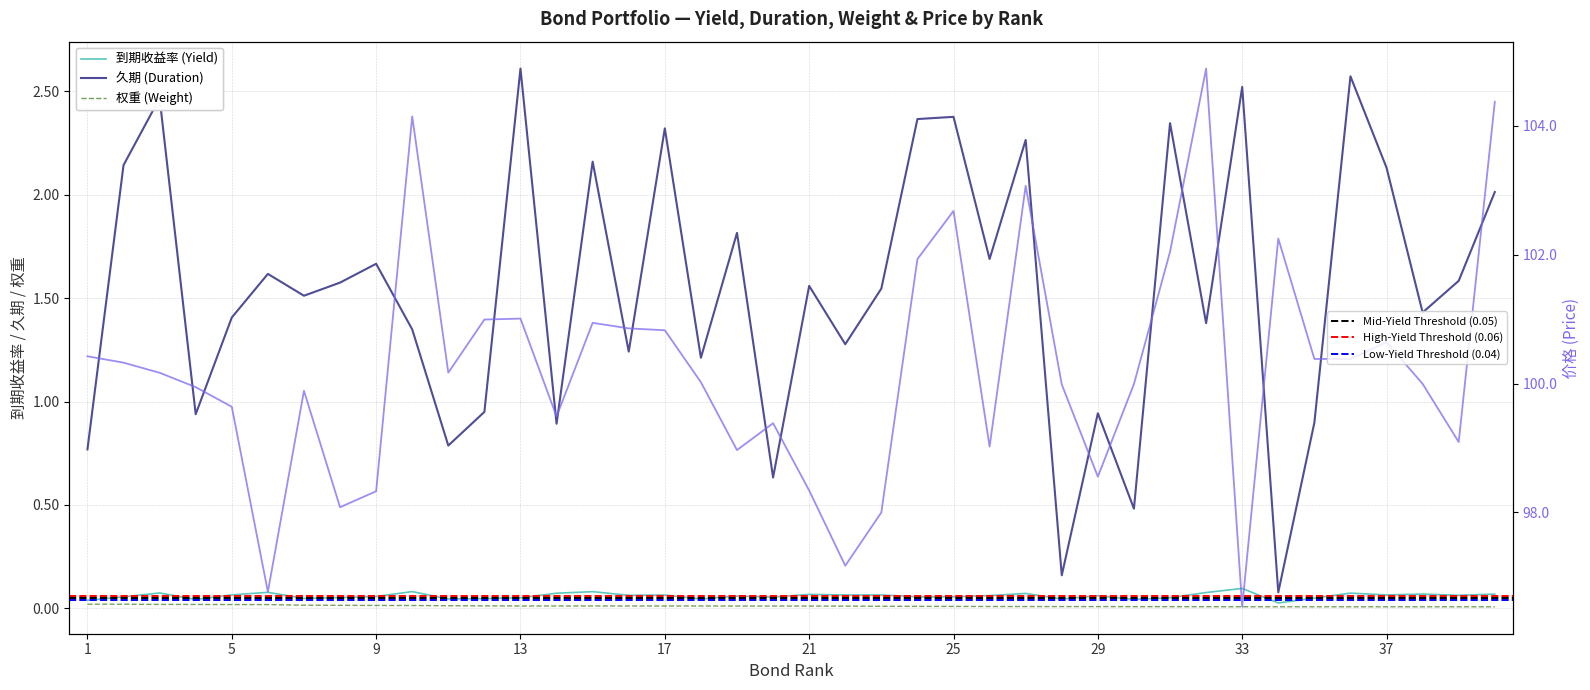

Where is 到期收益率 nearest to the value 0?

34